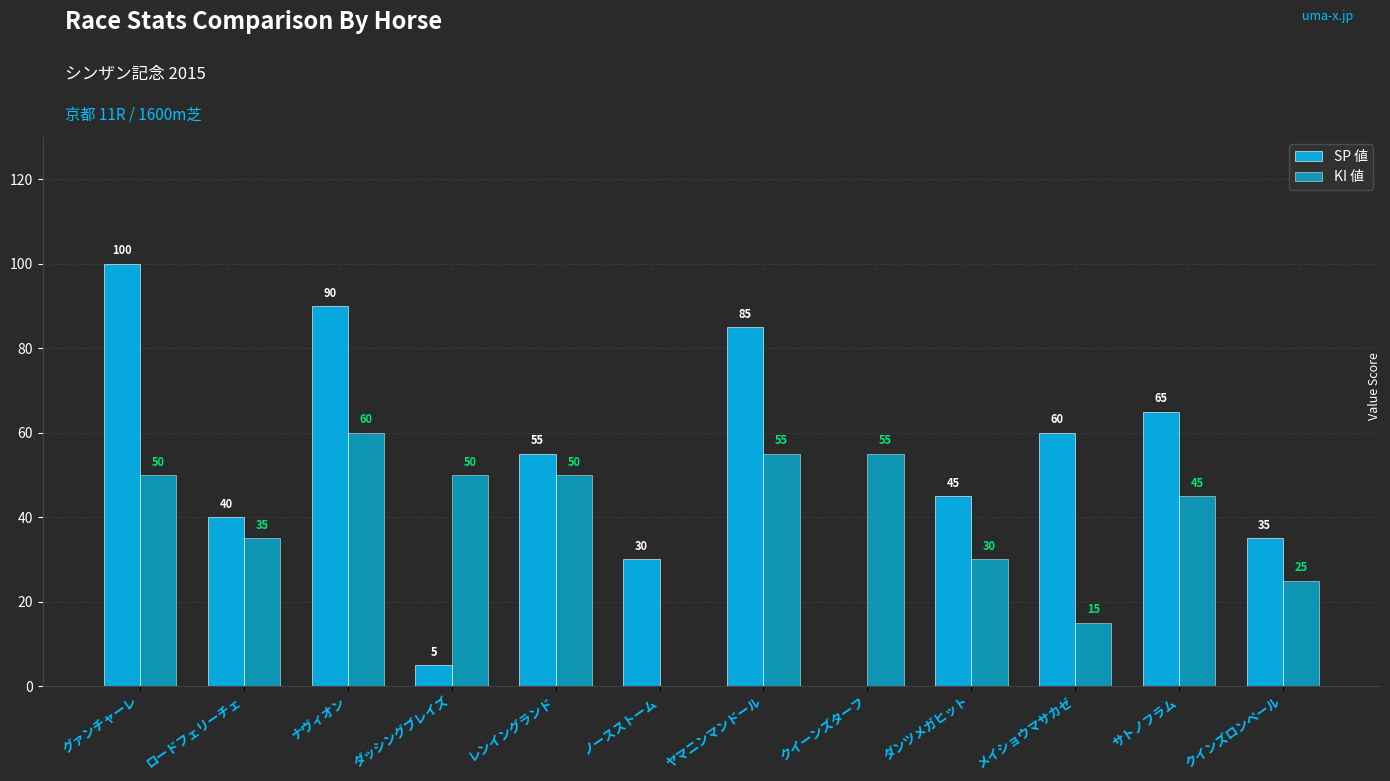

Does the chart contain stacked bars?

No